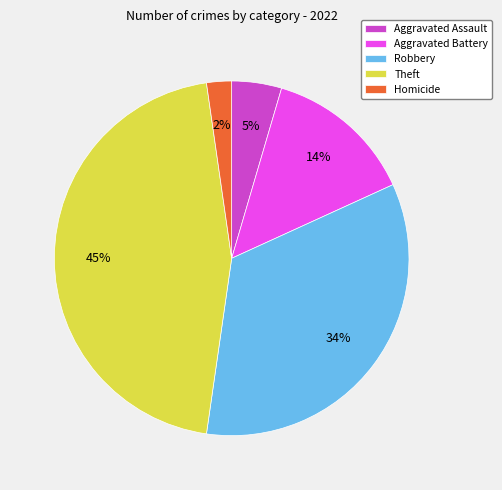

True or false: Robbery accounts for 34% of the total.

True